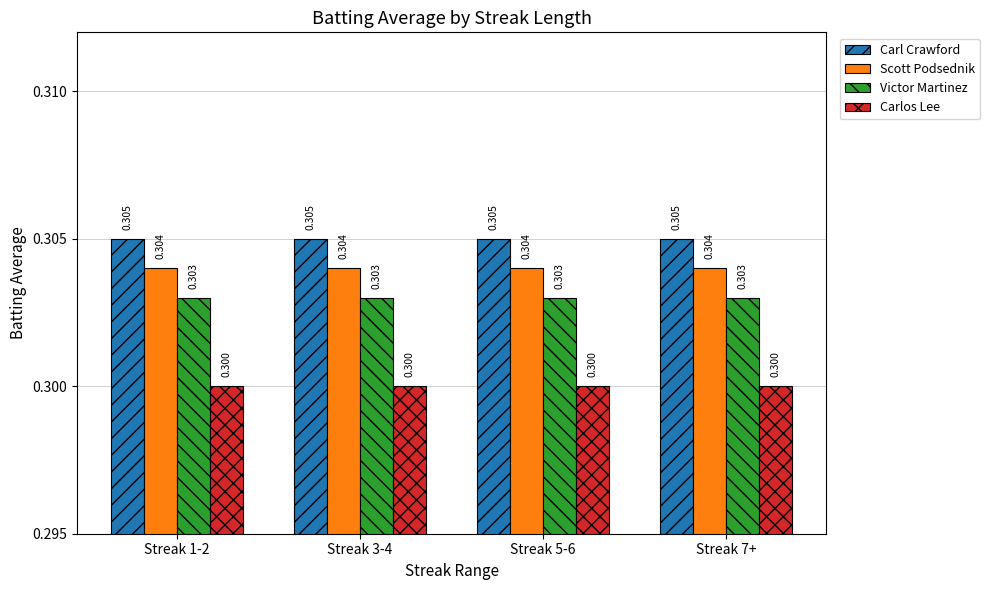

Is the value of Carlos Lee at Streak 7+ greater than the value of Carl Crawford at Streak 7+?

No